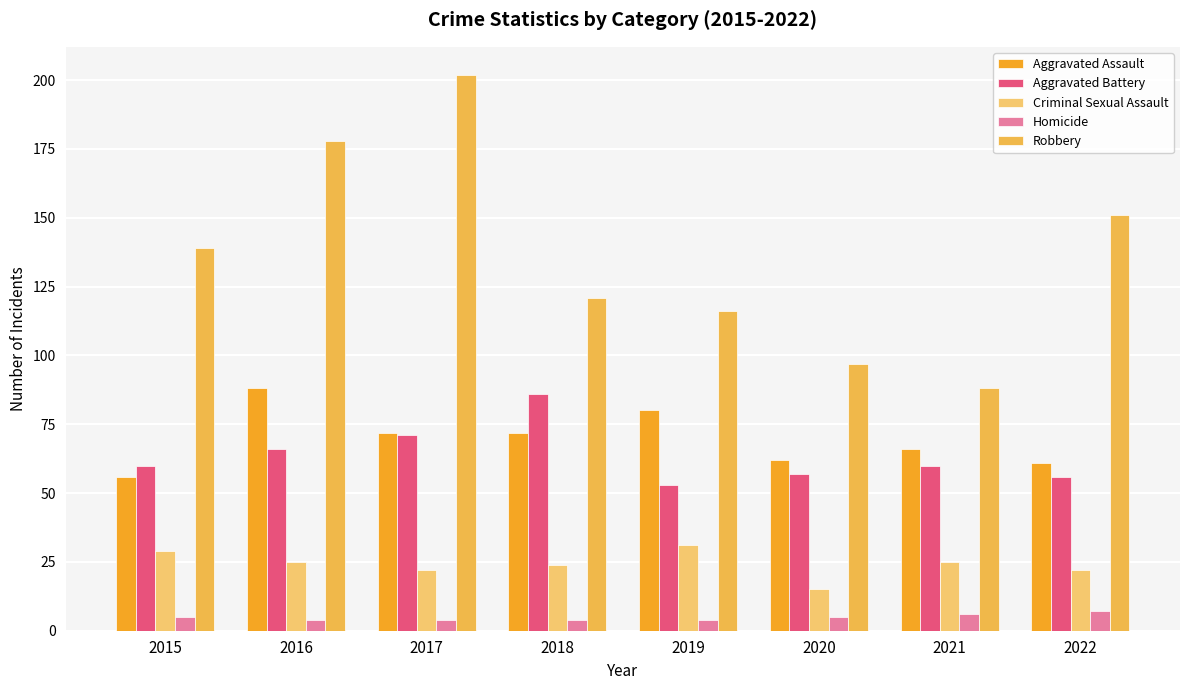

Does the chart contain any negative values?

No